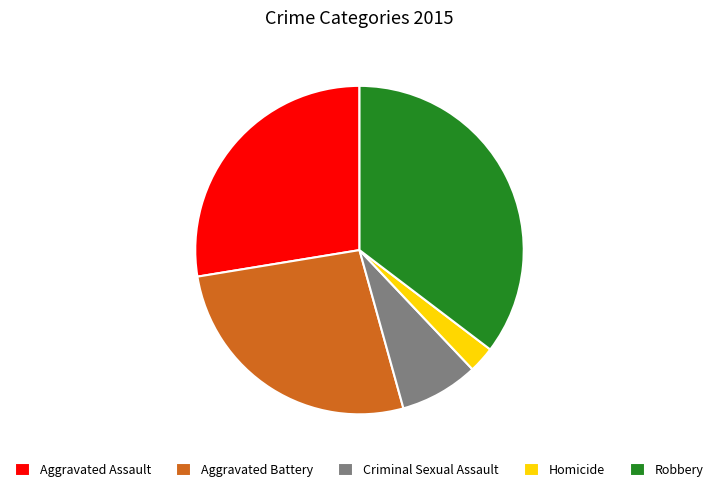

What is the smallest slice in the pie chart?

Homicide